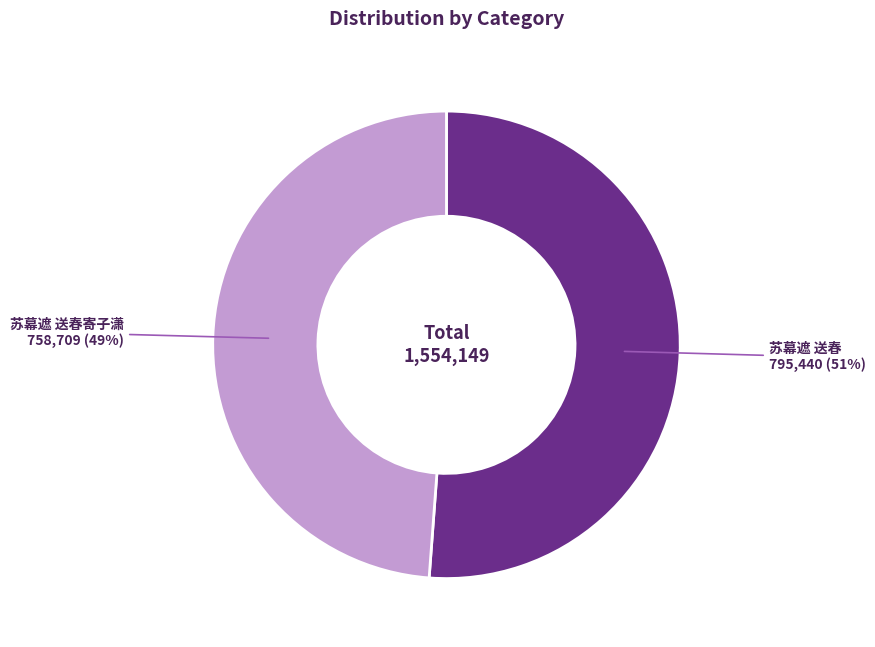

Is it true that 苏幕遮 送春 is 51% of the pie?

True